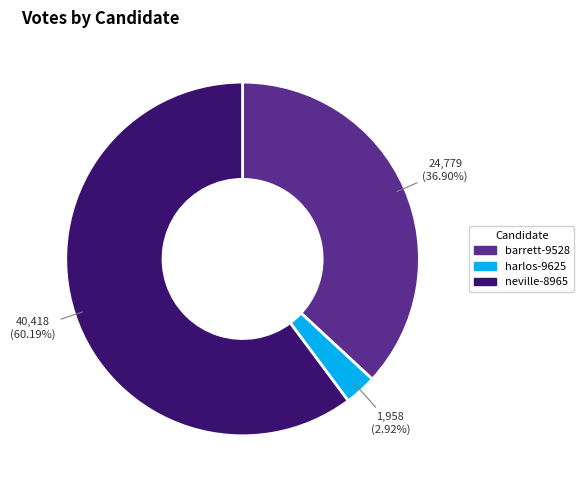

Do neville-8965 and barrett-9528 together represent more than half of the pie?

Yes